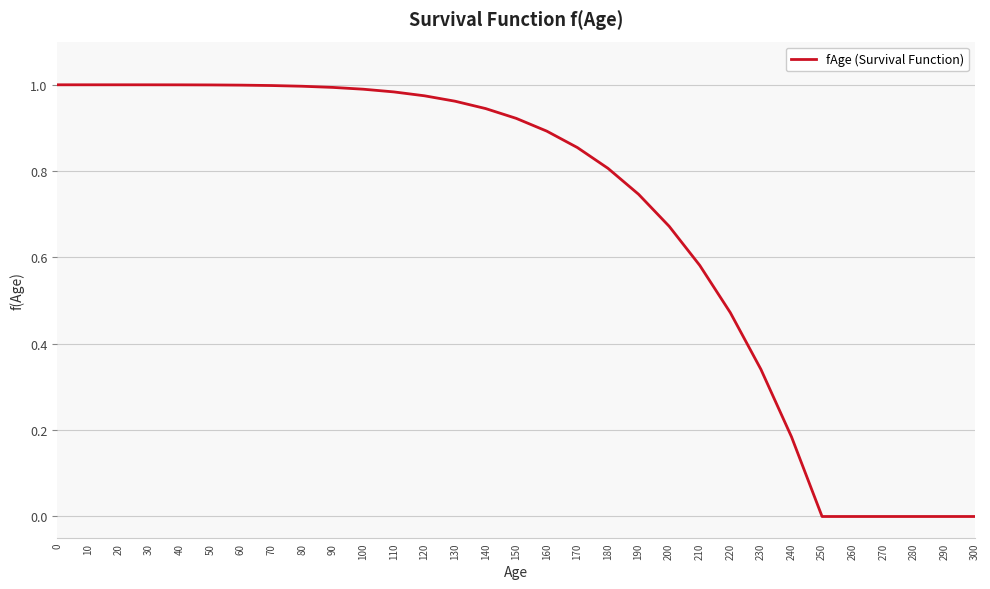

The value at 100 is 1.0. True or false?

True